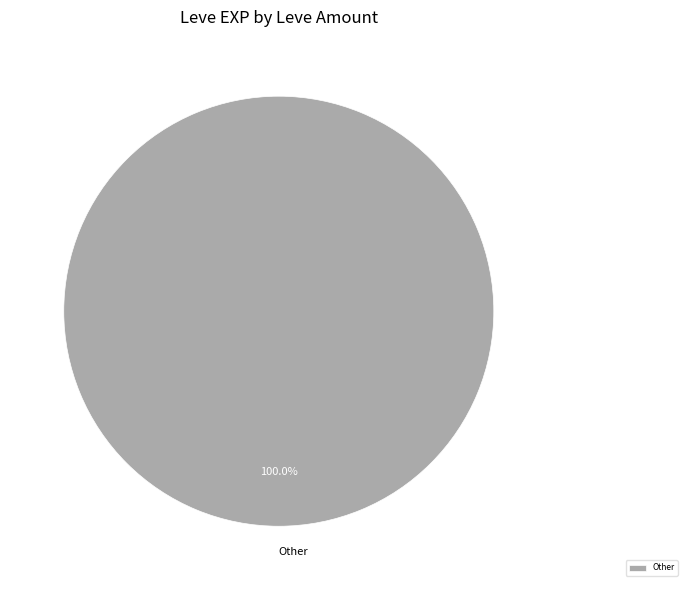

What is the majority slice?

Other